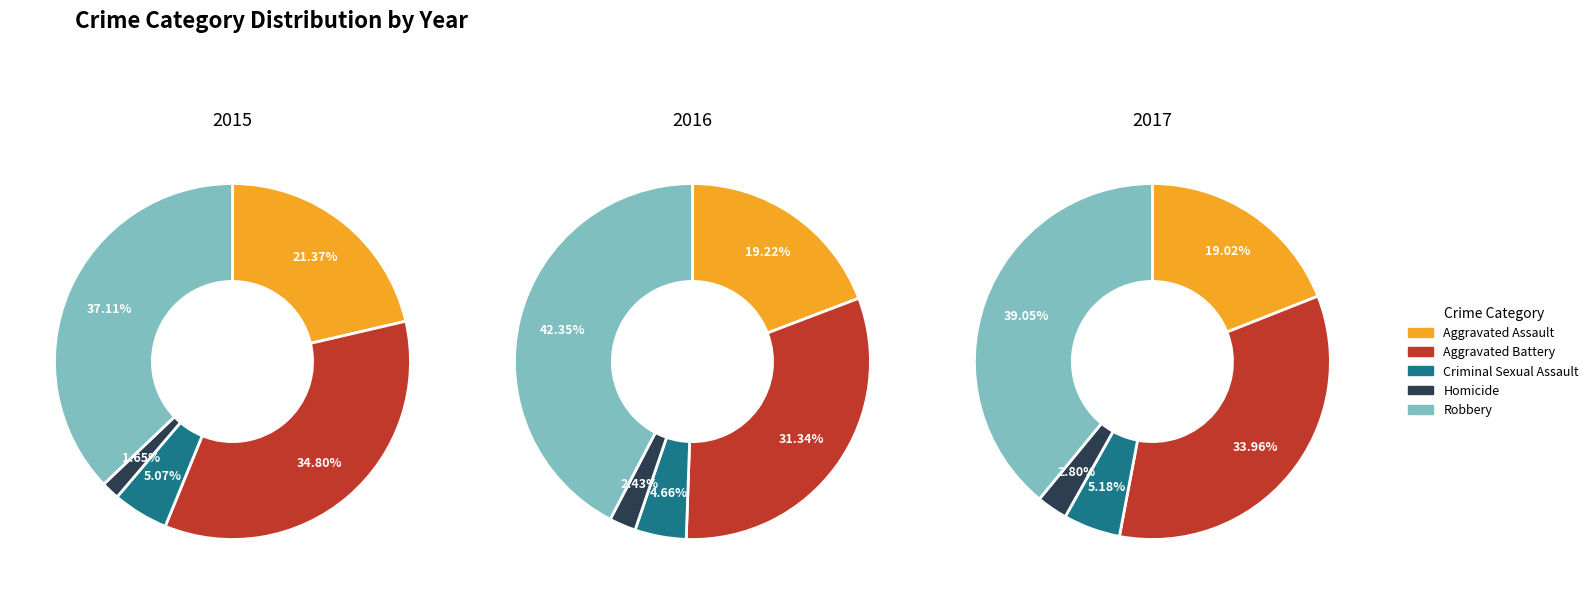

Is there any slice that represents more than half of the pie?

No